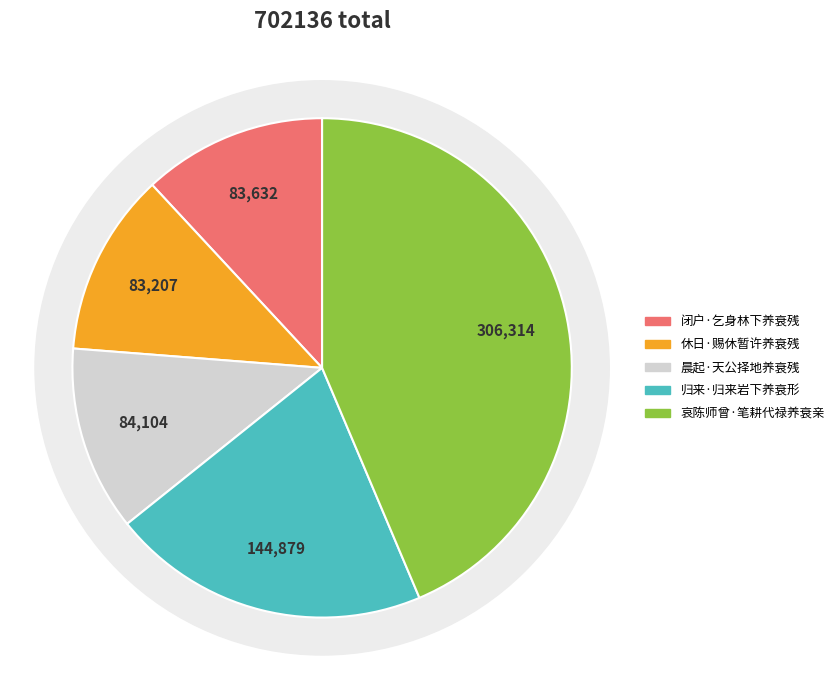

Is it true that 归来·归来岩下养衰形 is 21% of the pie?

True